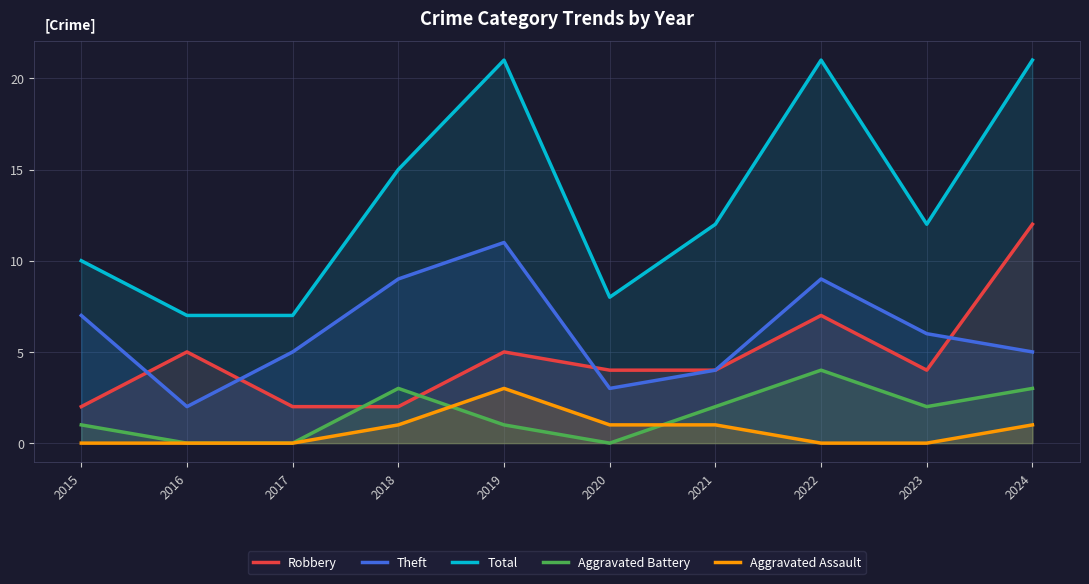

In Aggravated Battery, how many points are lower than both neighbors (excluding endpoints)?

2